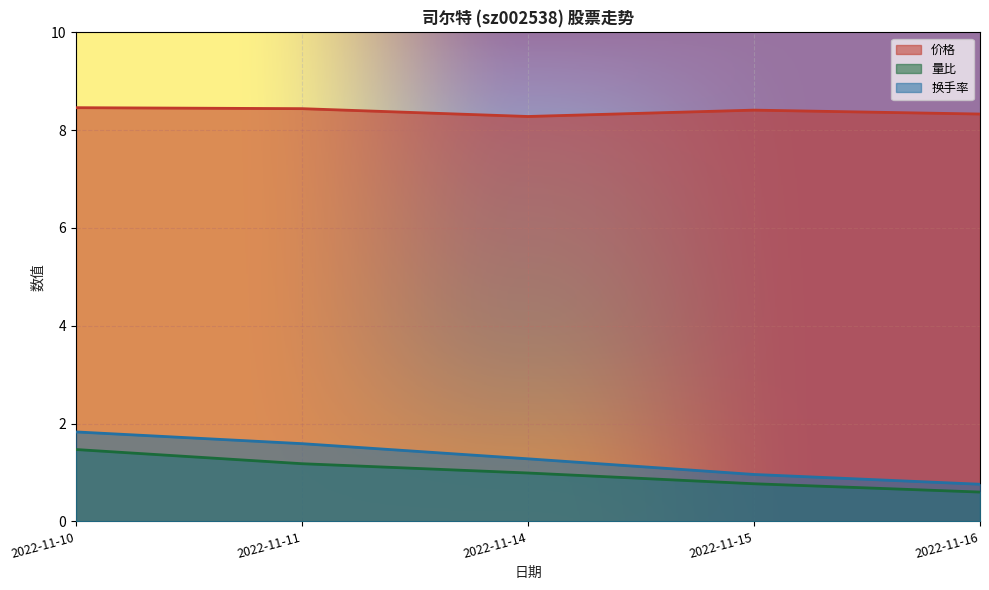

How many lines are shown in the chart?

3